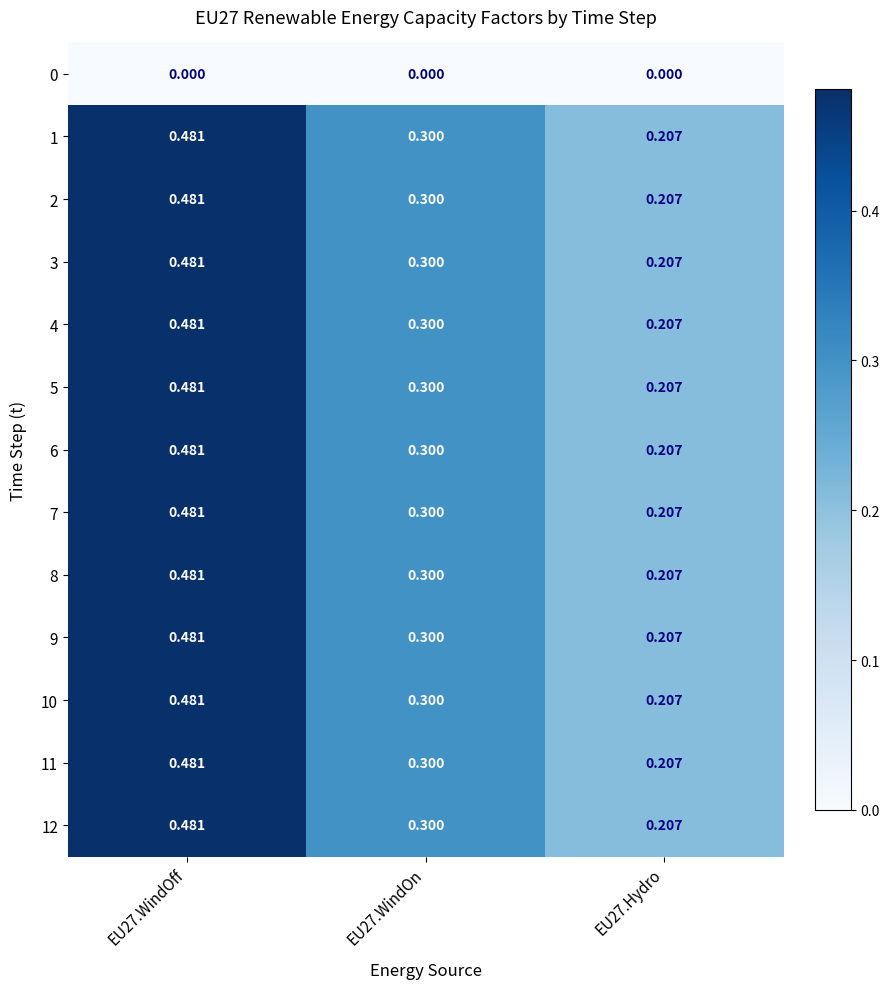

At which category does the chart reach its peak across all series?

EU27.WindOff